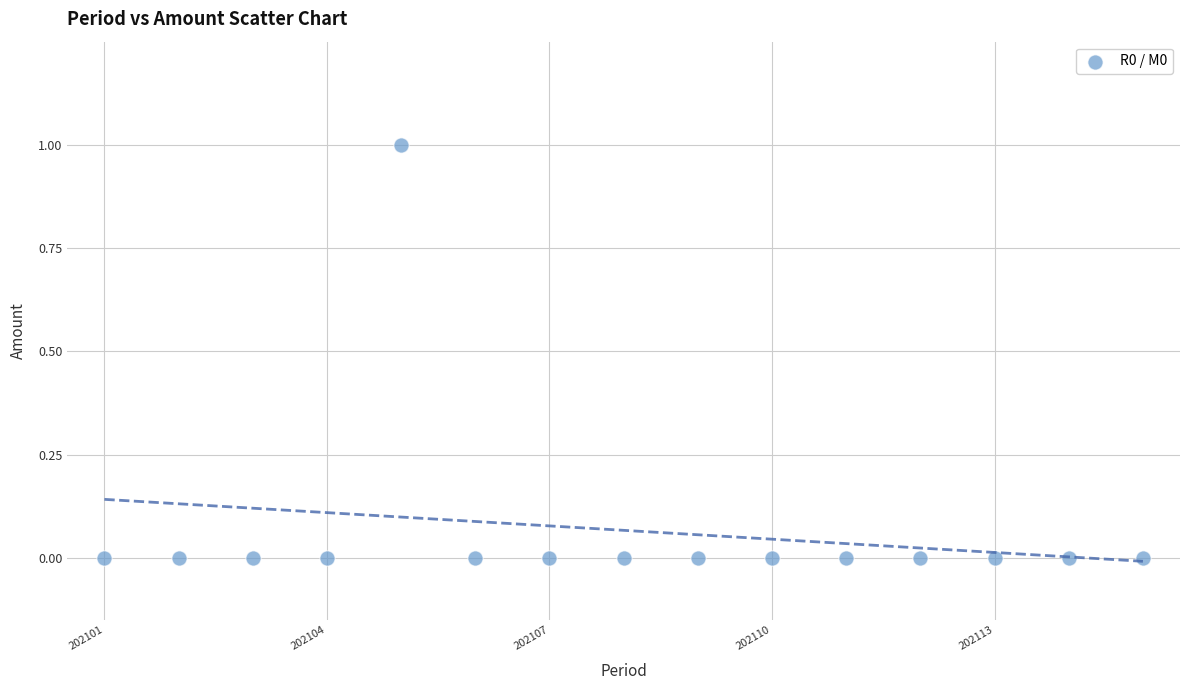

What is the range of X values (max minus min)?

14